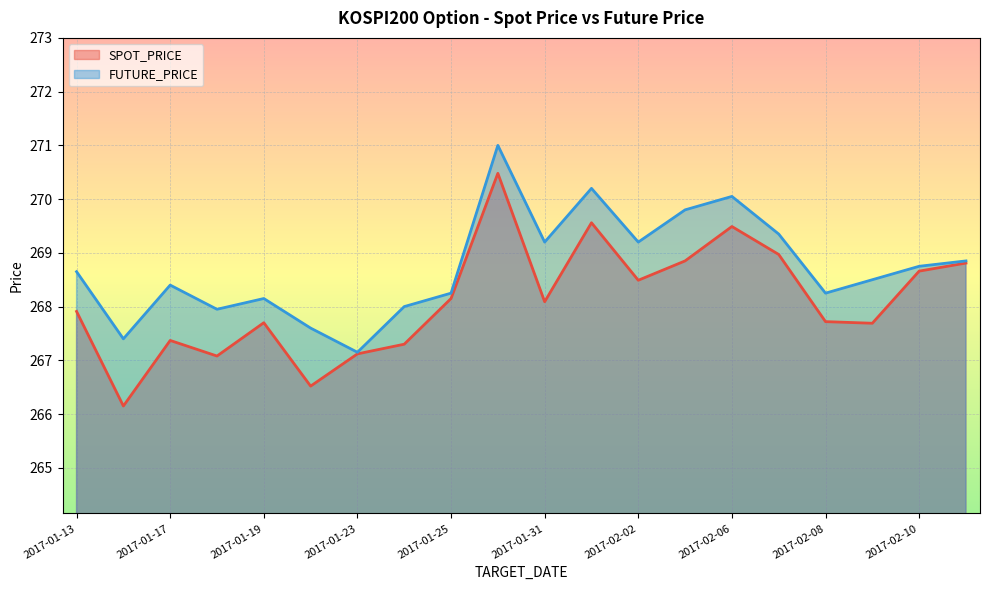

Does the chart display data point markers on the line(s)?

No